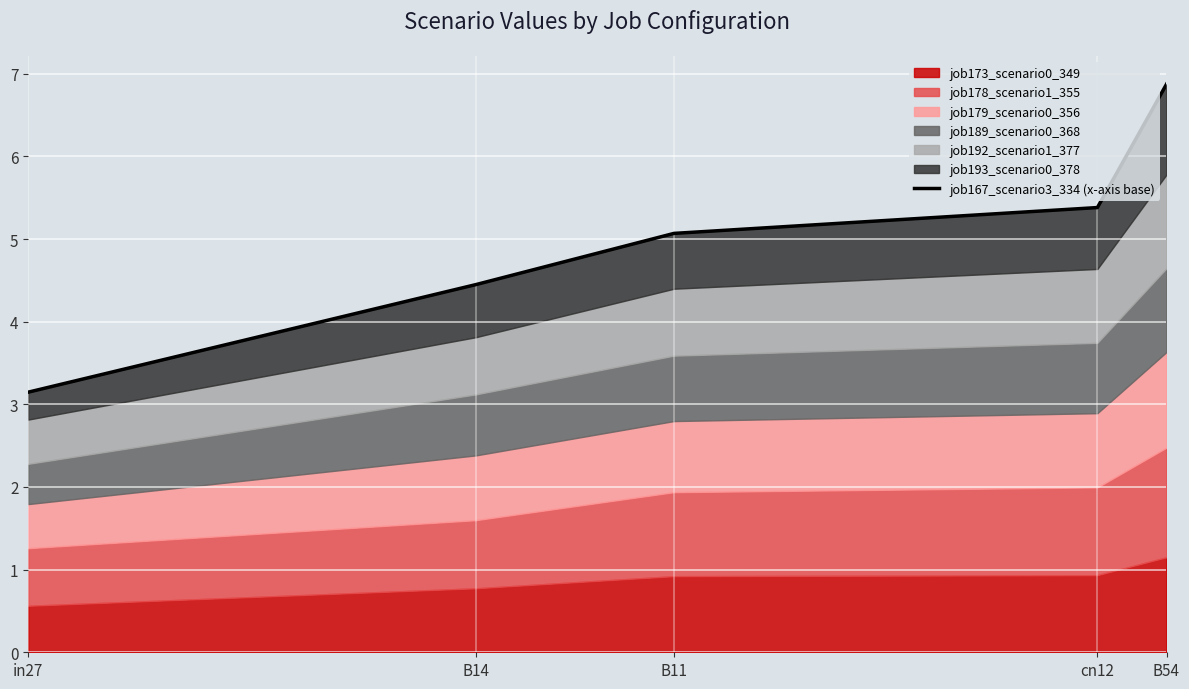

What is the difference between the values at B11 and in27?

1.9